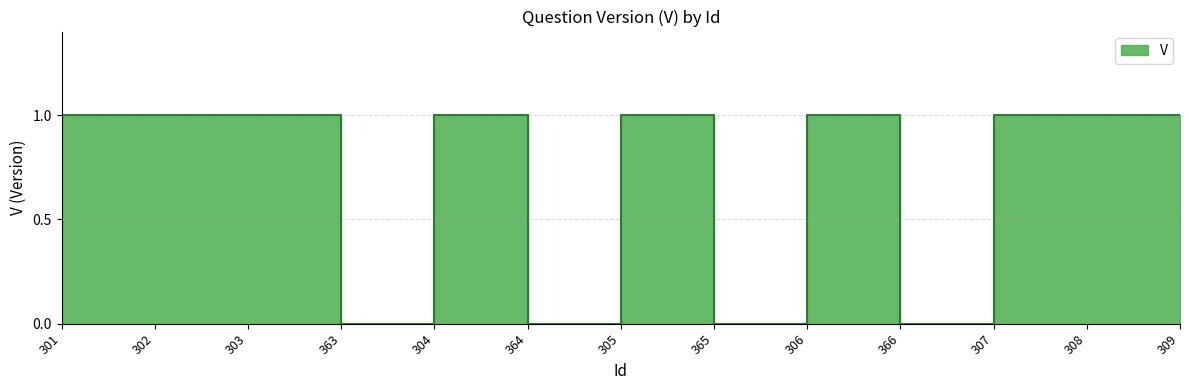

What is the sum of the values at 308 and 301?

2